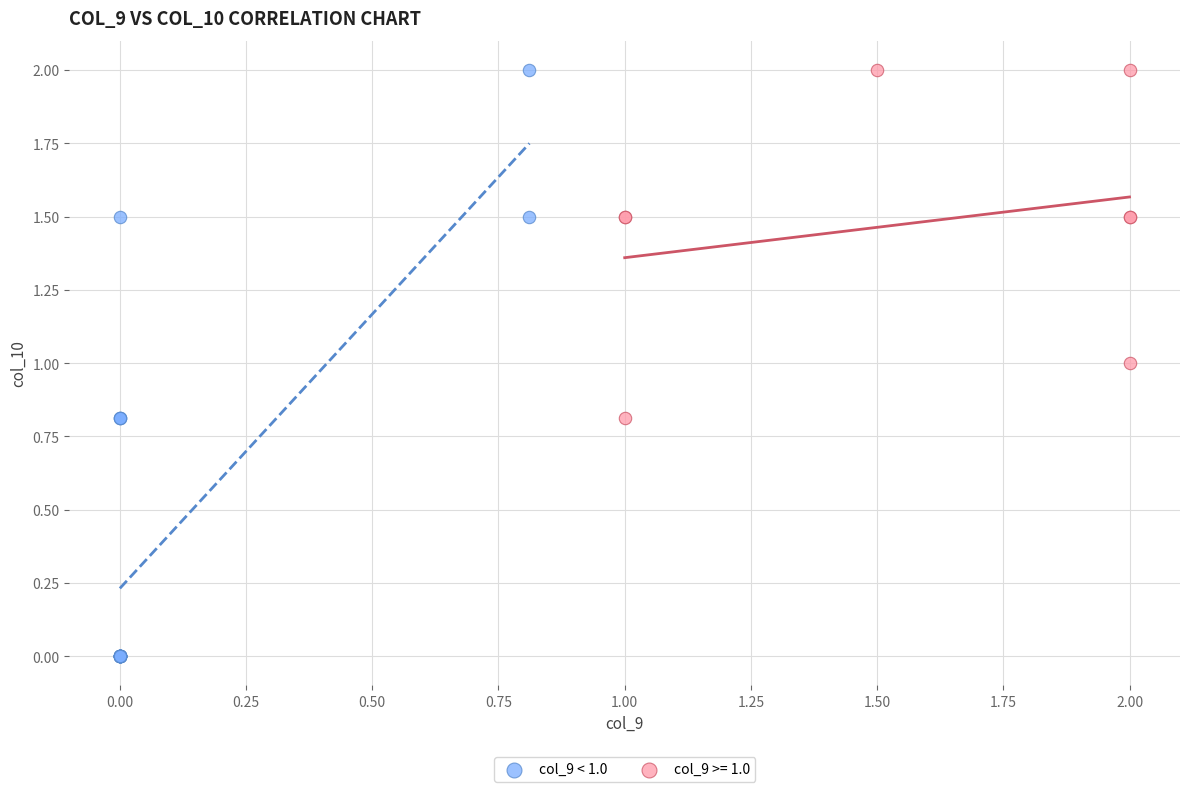

Which series contains the lowest Y value?

col_9 < 1.0